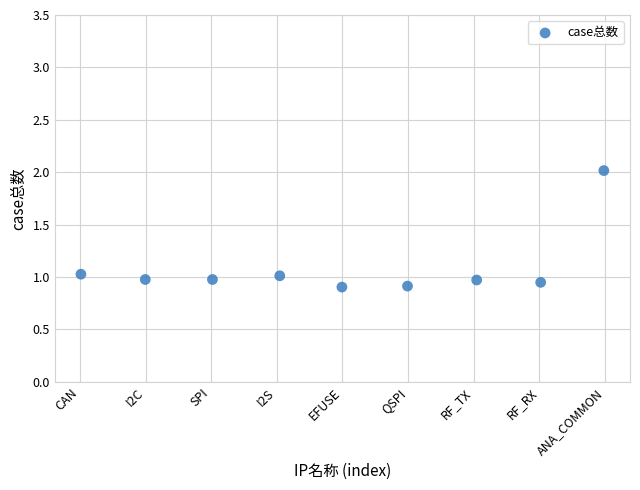

What is the range of X values (max minus min)?

8.0